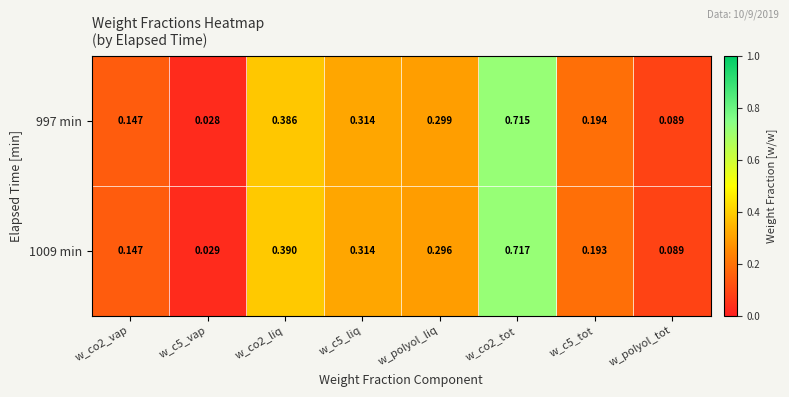

Is the value of 997 min at w_polyol_liq greater than the value of 1009 min at w_c5_liq?

No